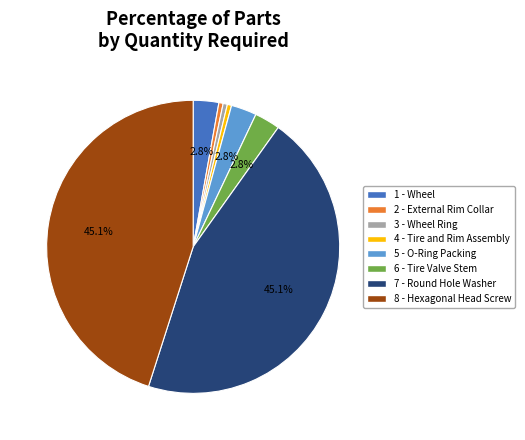

Combined, do 8 - Hexagonal Head Screw and 1 - Wheel account for over 50%?

No